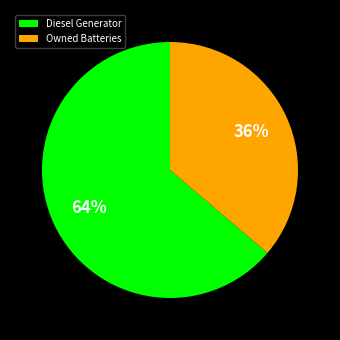

Count the number of slices in the pie.

2